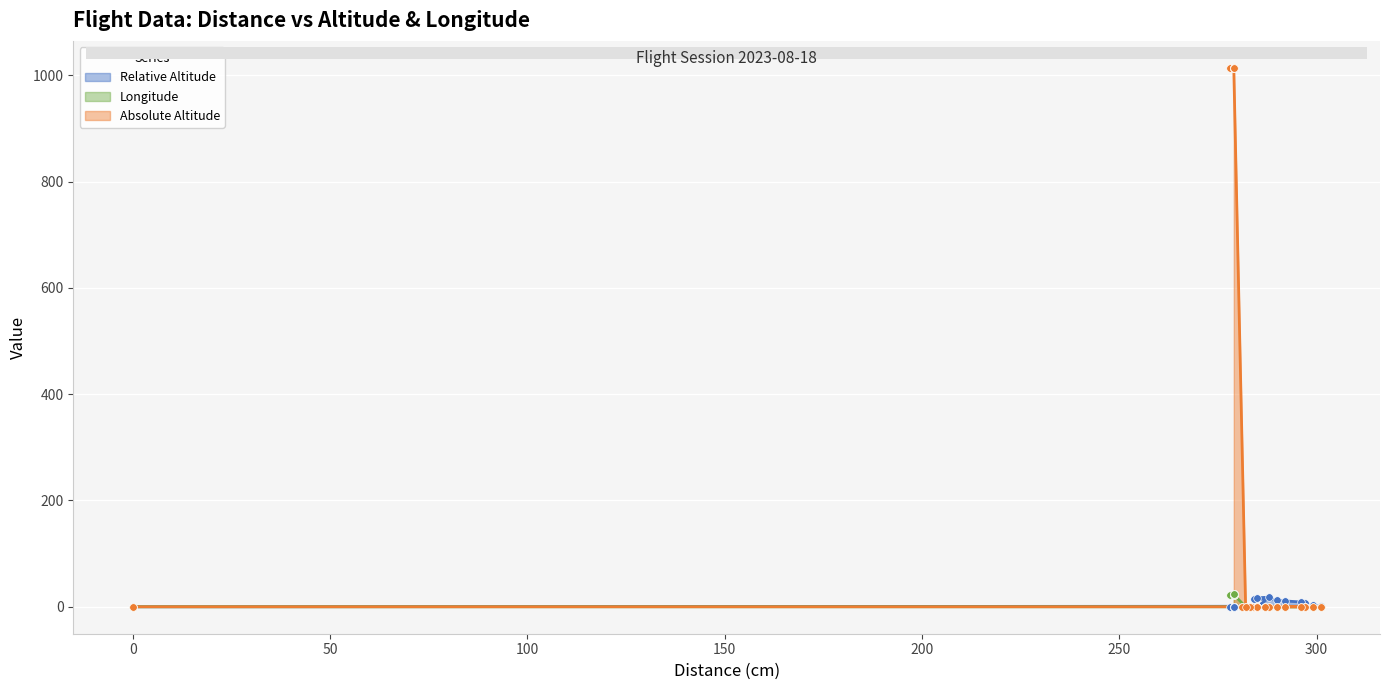

What is the total value across all series at 279?

1037.2